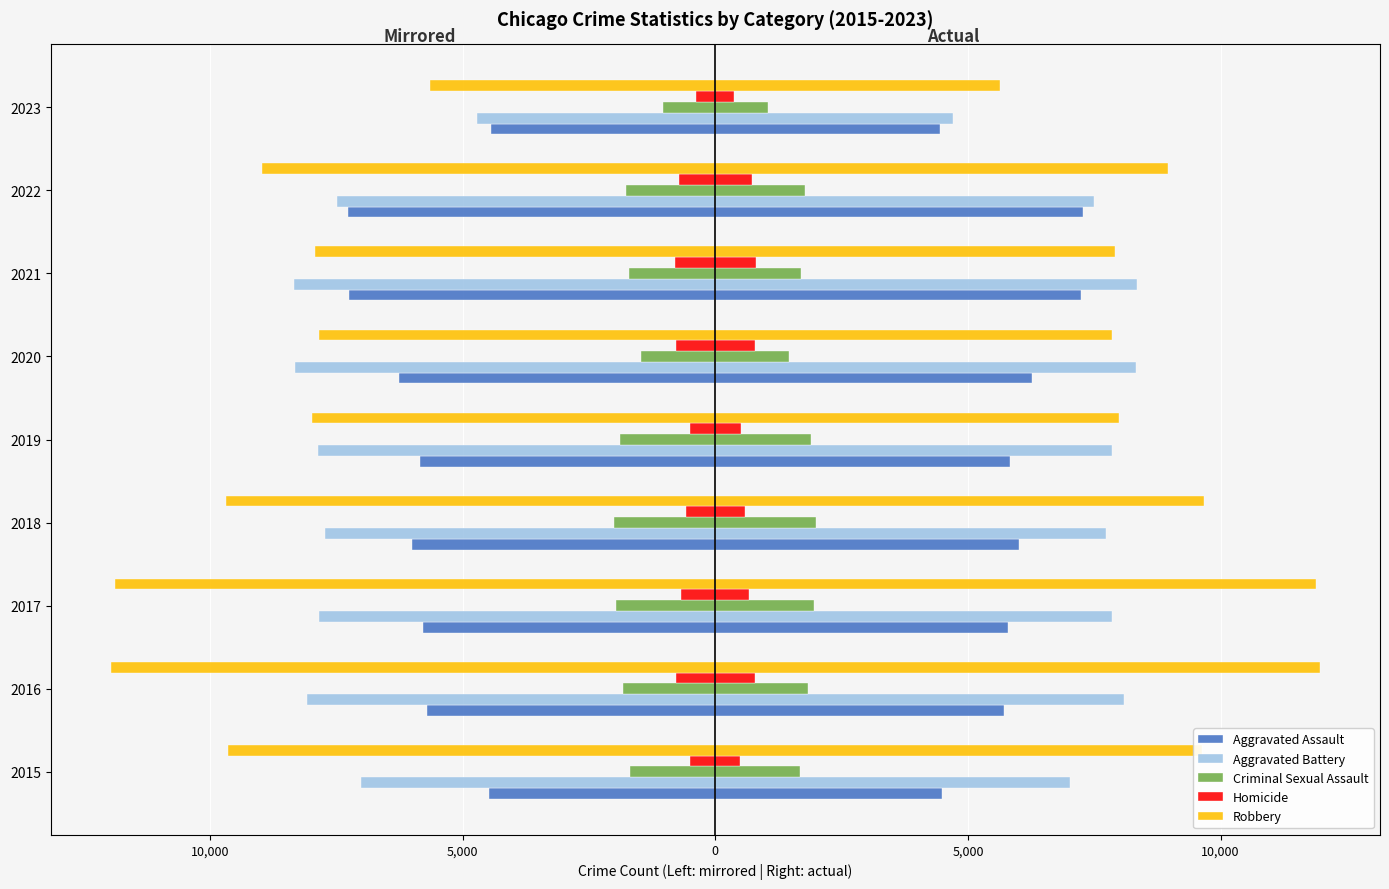

How many values in the Aggravated Battery series exceed -7845?

4